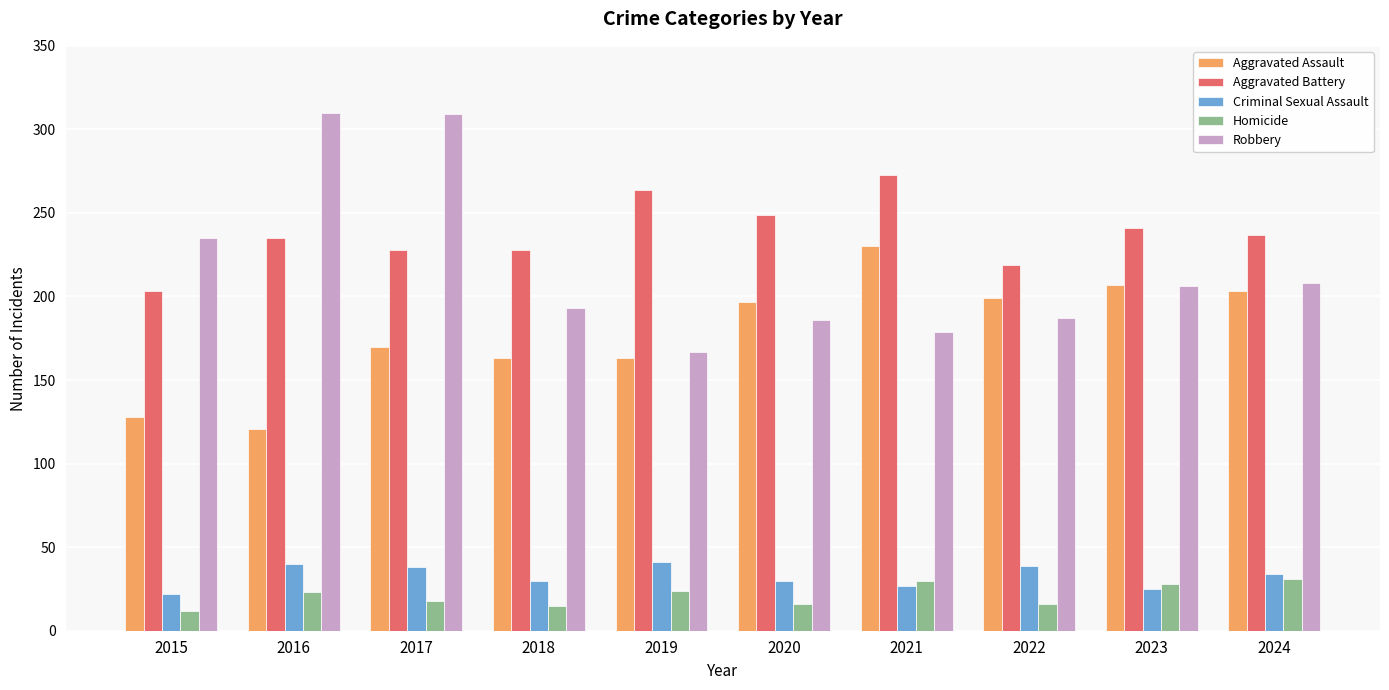

What is the difference between the maximum and second lowest values in the Criminal Sexual Assault series?

16